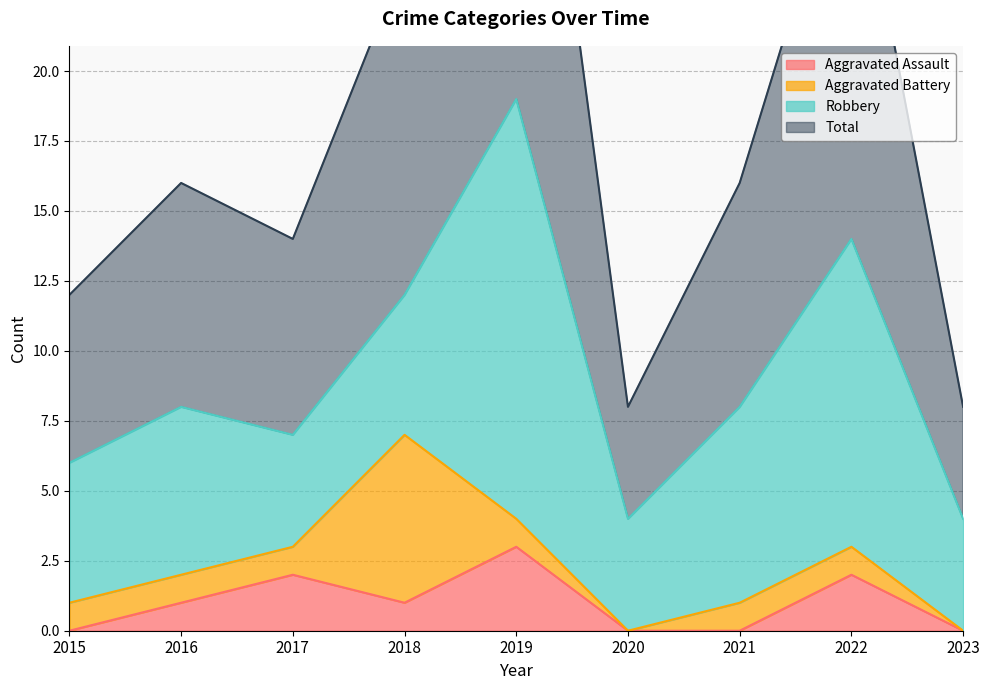

What is the sum of all Aggravated Assault values?

9